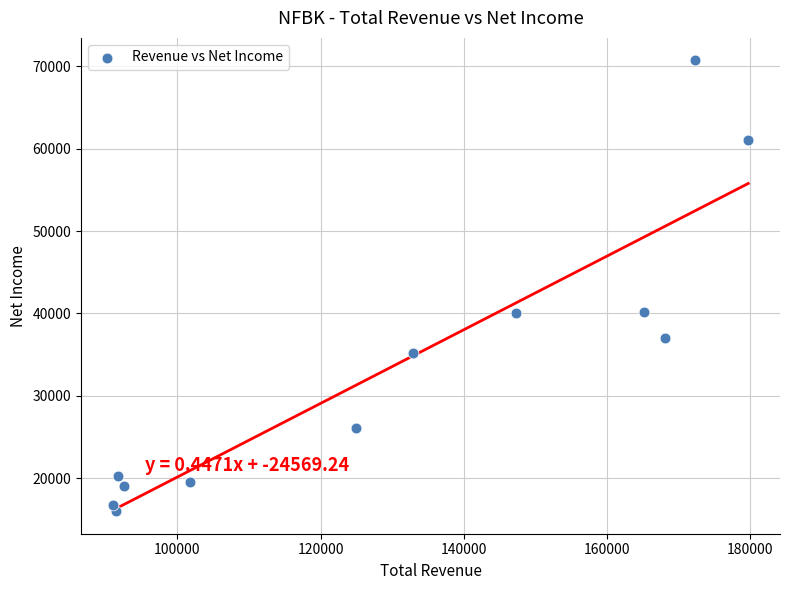

What is the average X value?

129908